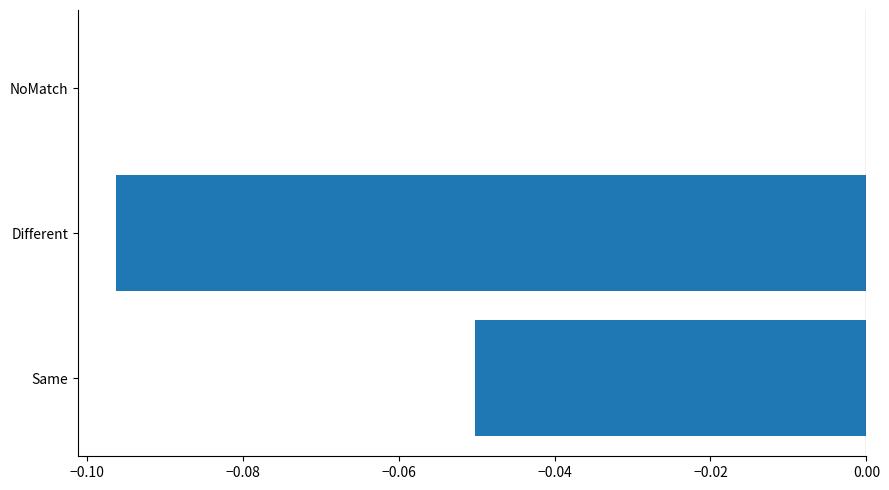

Which category has the highest value across all series?

NoMatch